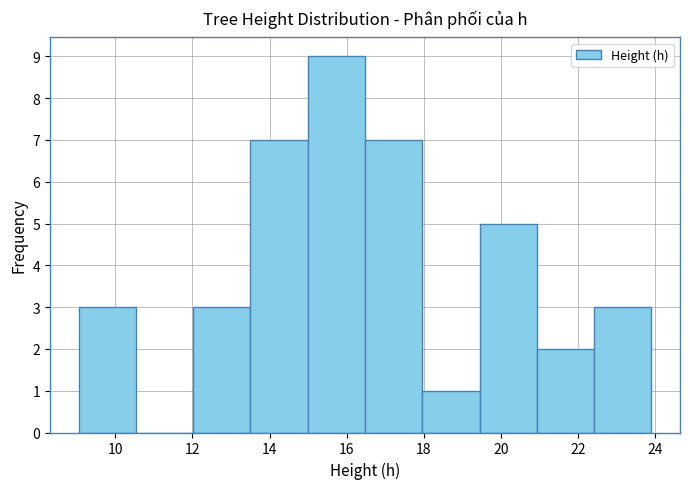

Which range on the x-axis has the tallest bar?

15.0 to 16.4